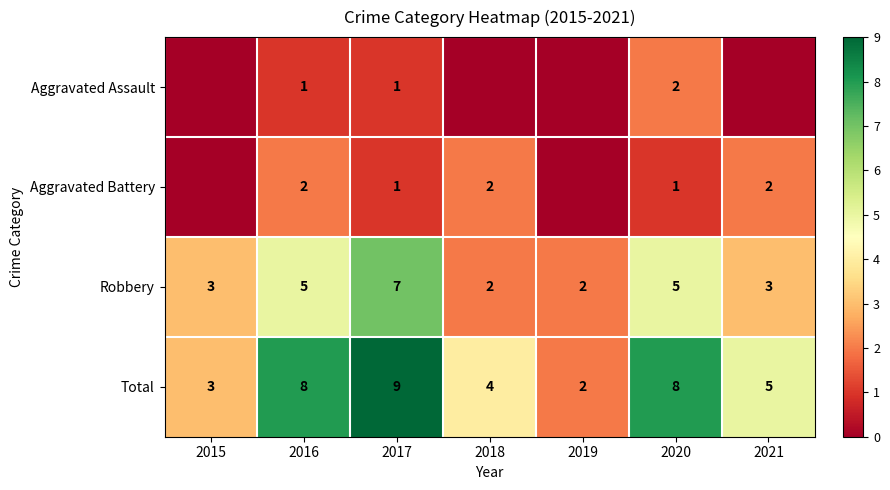

Which category has the highest value in the Total series?

2017